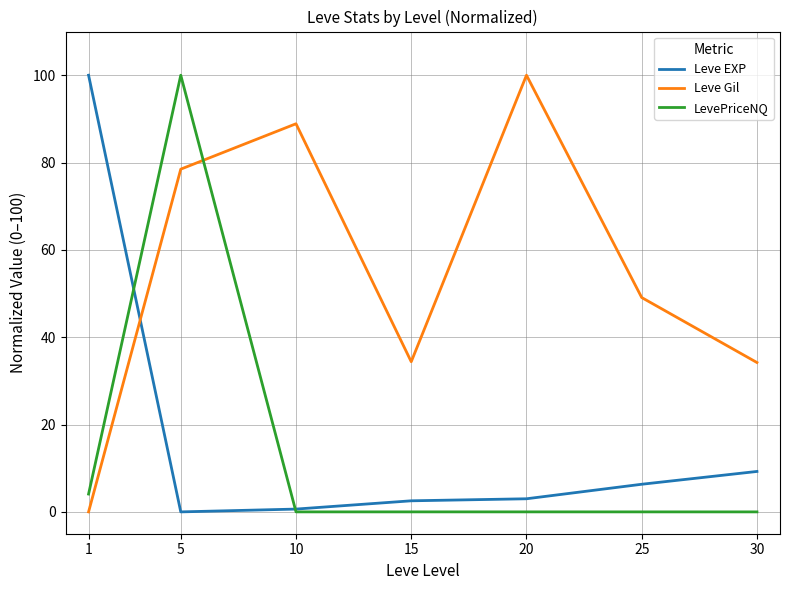

At which label is LevePriceNQ closest to 50?

1